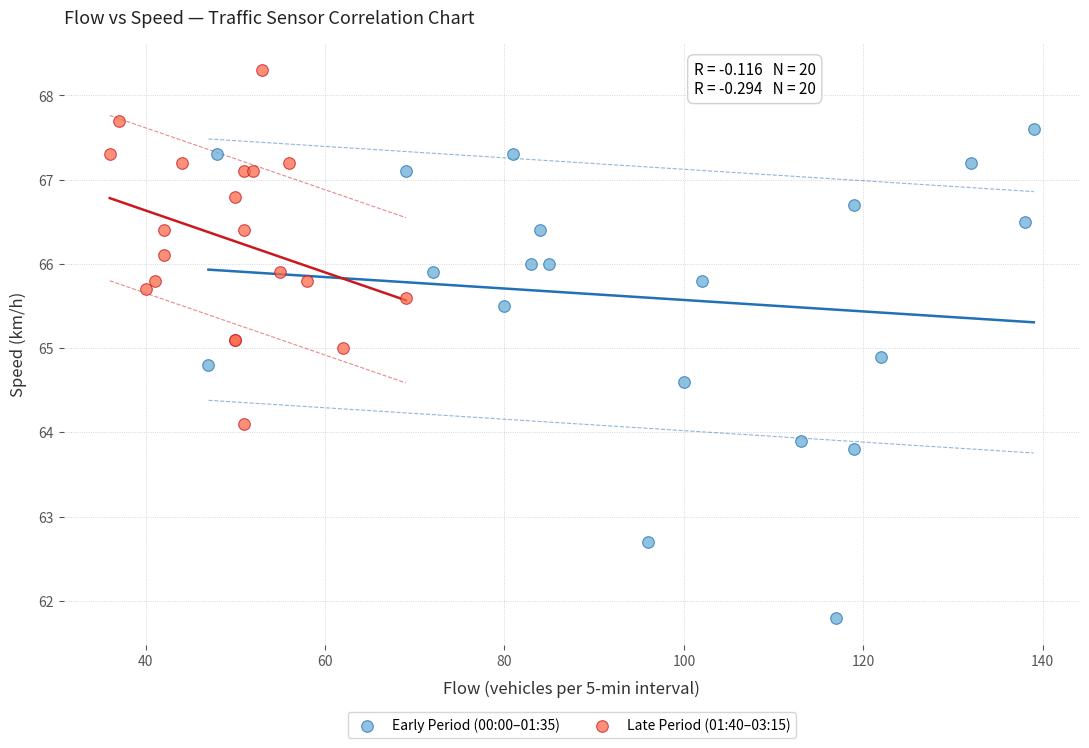

Which series reaches the minimum Y coordinate?

Early Period (00:00–01:35)